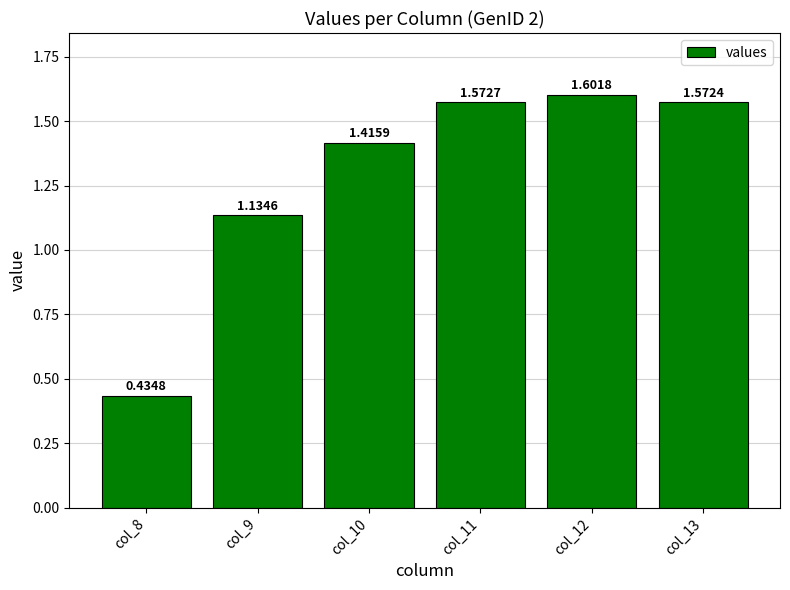

List the labels in order of value, largest first.

col_12, col_11, col_13, col_10, col_9, col_8